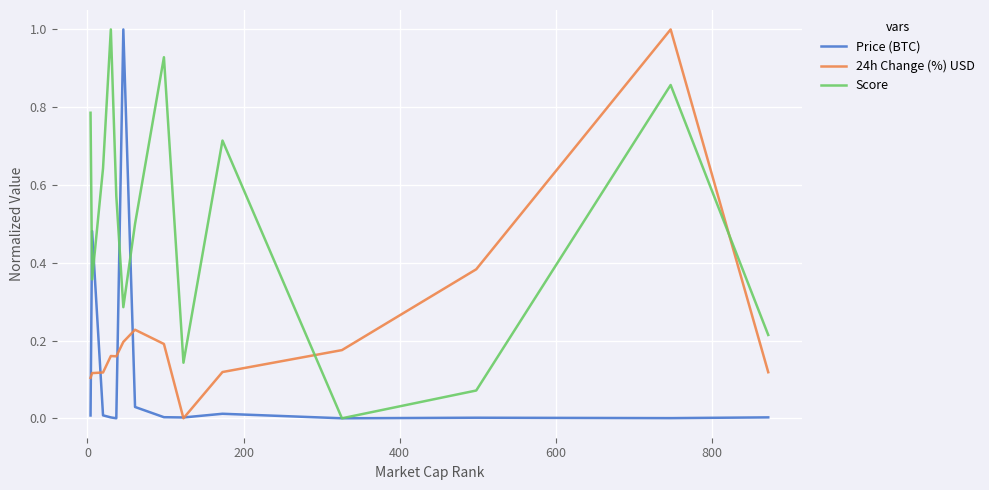

Is this an area chart (filled region under the line)?

No